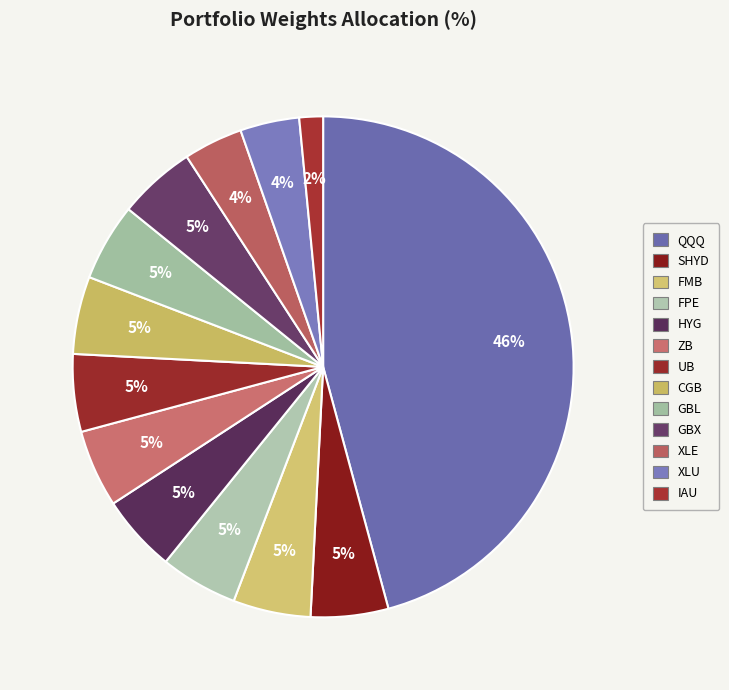

Which category has the biggest portion of the pie?

QQQ